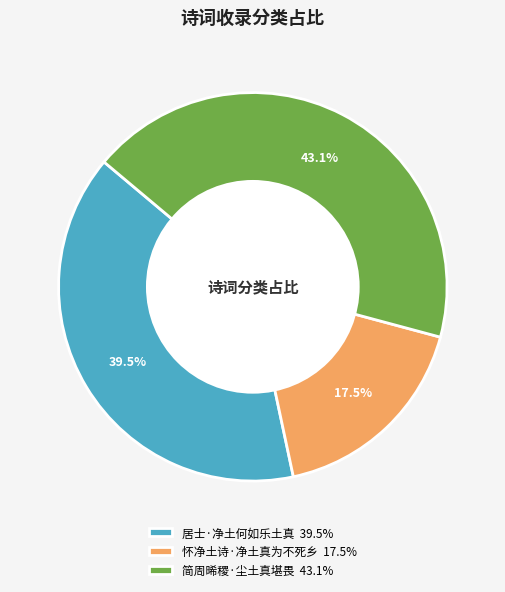

Which slice is the smallest?

怀净土诗·净土真为不死乡